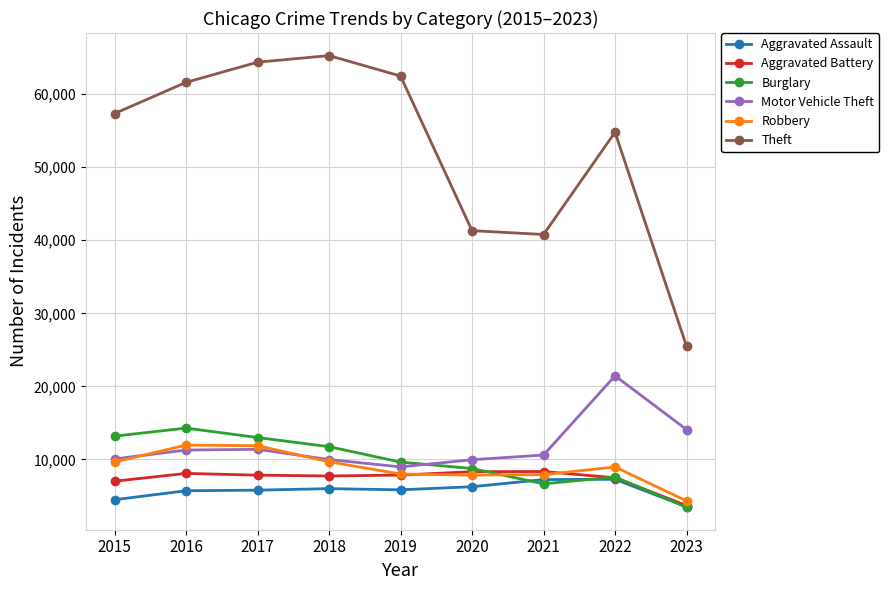

True or false: Theft and Burglary intersect in this chart.

False